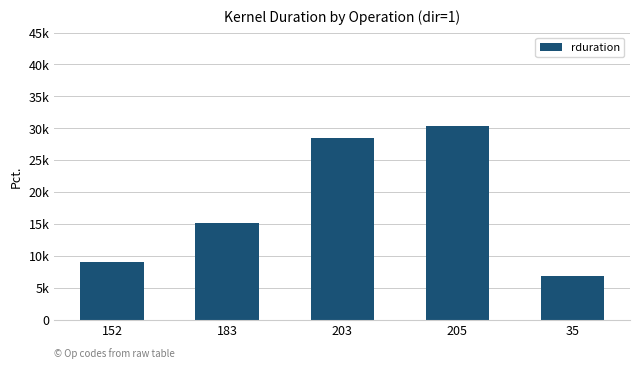

What is the change in value from 183 to 203?

+13295